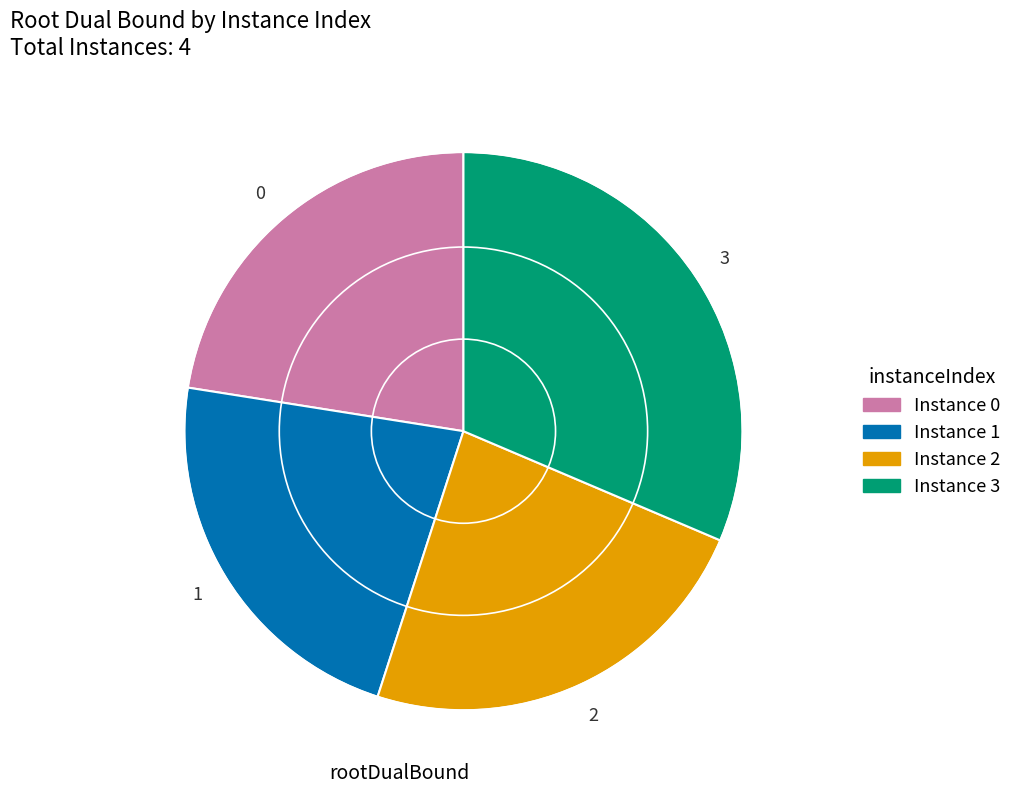

Does any single category account for the majority?

No